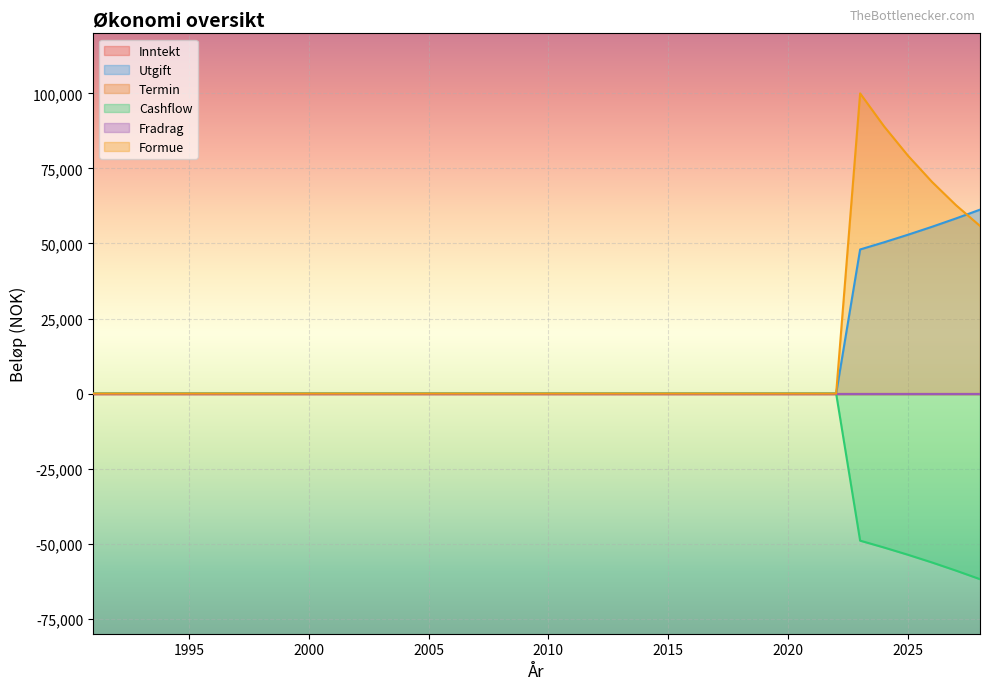

True or false: Cashflow and Utgift intersect in this chart.

False